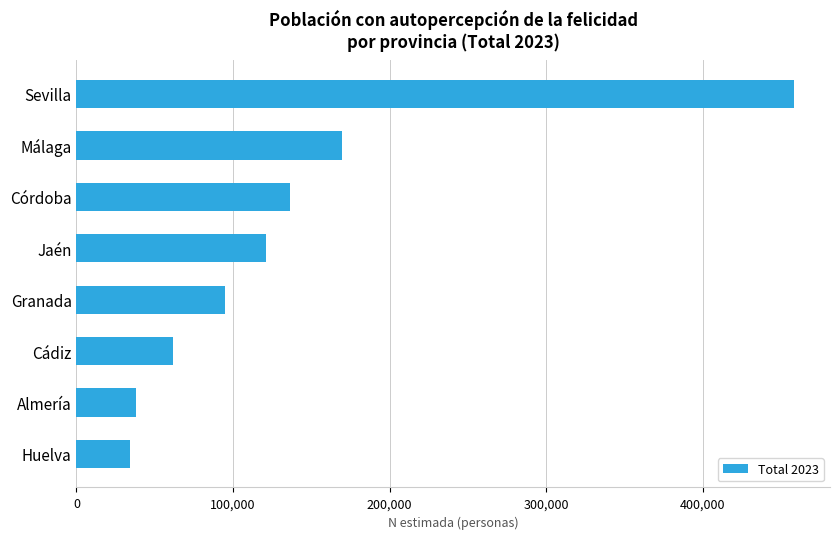

What is the smallest value displayed?

34002